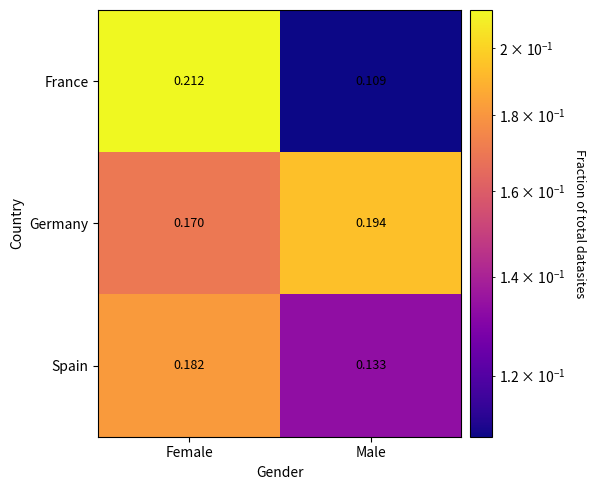

At which category is the sum across all series the highest?

Female